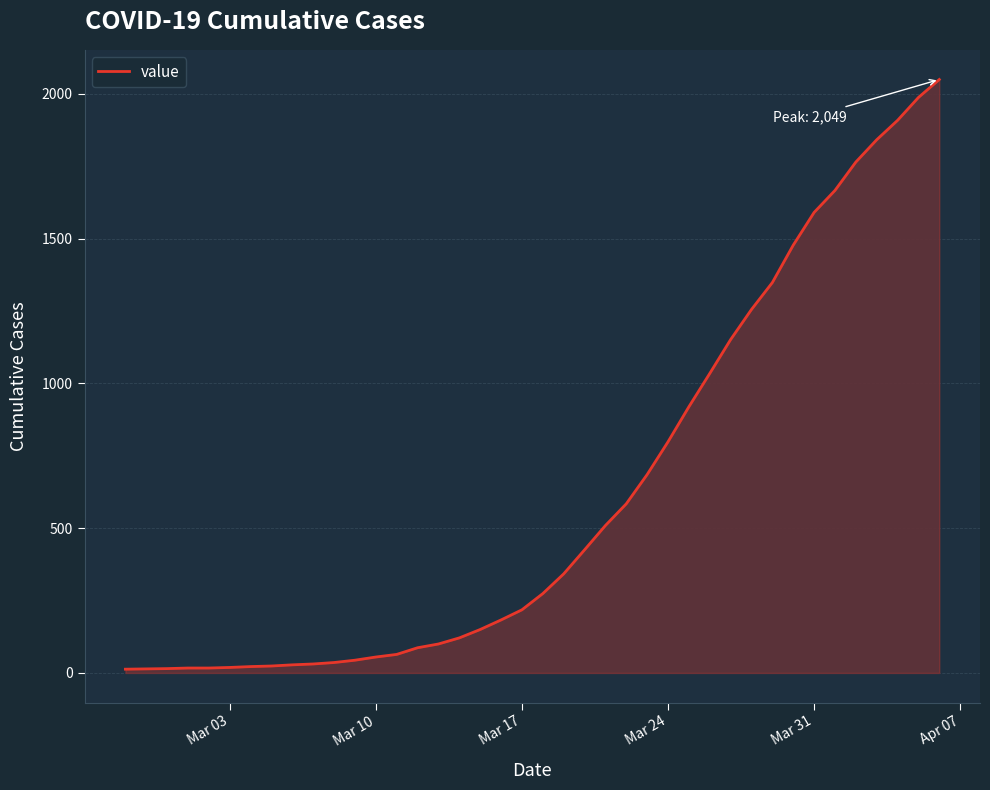

What is the maximum value shown in the chart?

2049